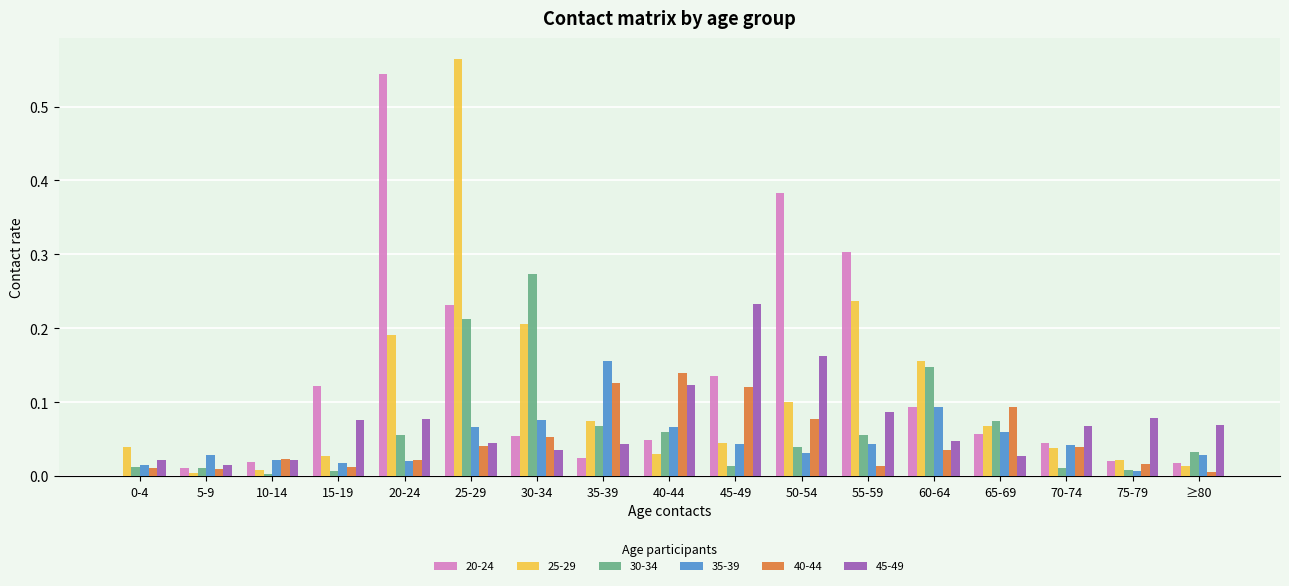

How many groups of bars are there?

17